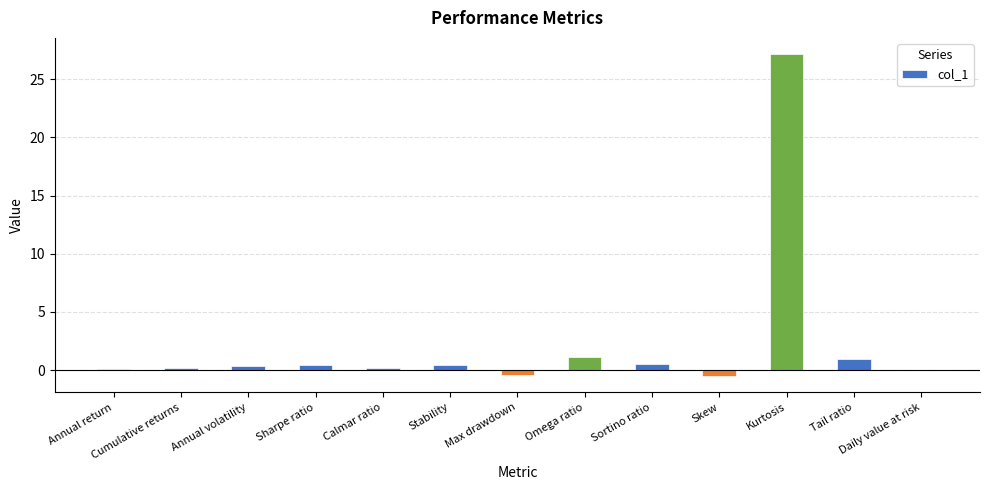

The chart shows a value of 0.6 at Sortino ratio. True or false?

True